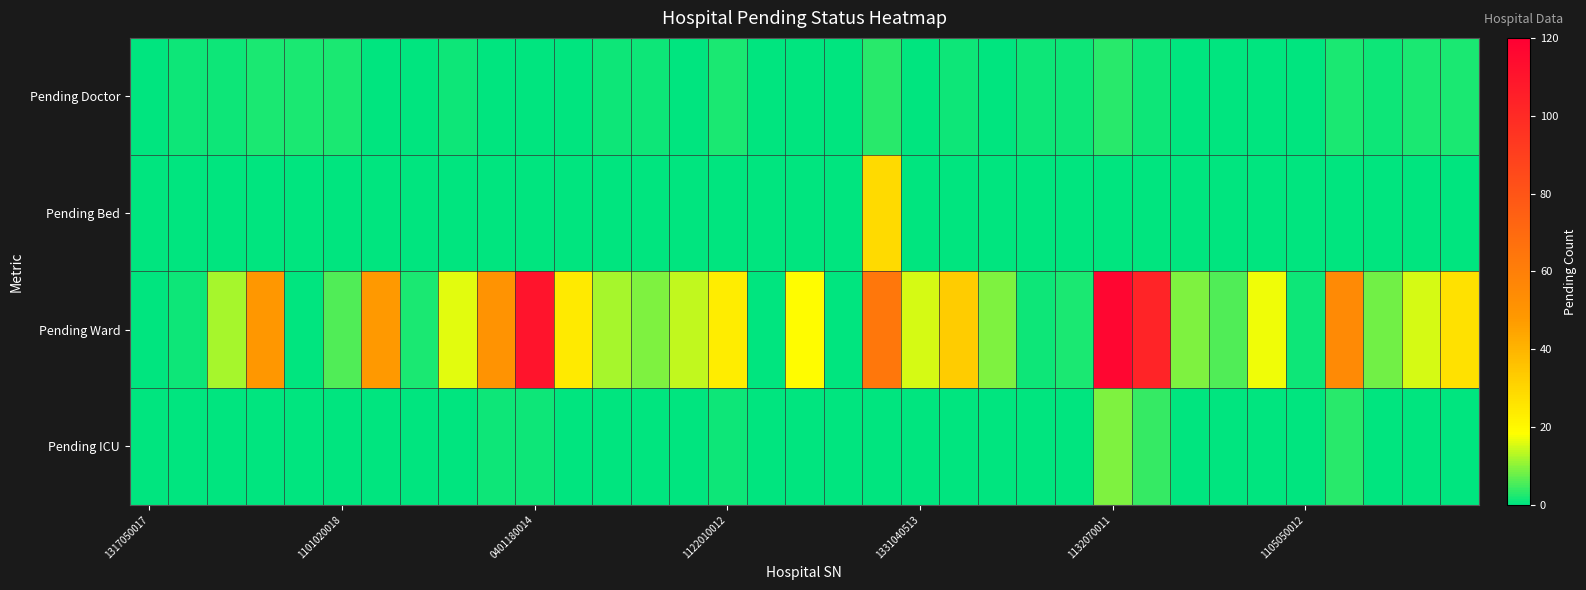

How many distinct data groups are displayed?

4